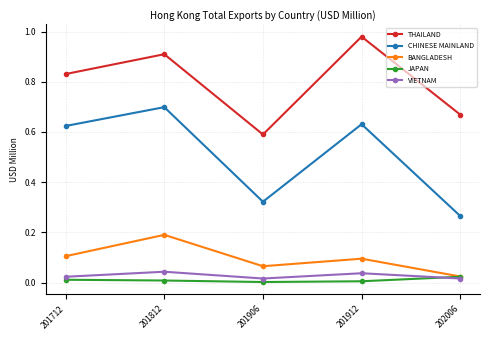

Which series has the widest spread of values?

CHINESE MAINLAND